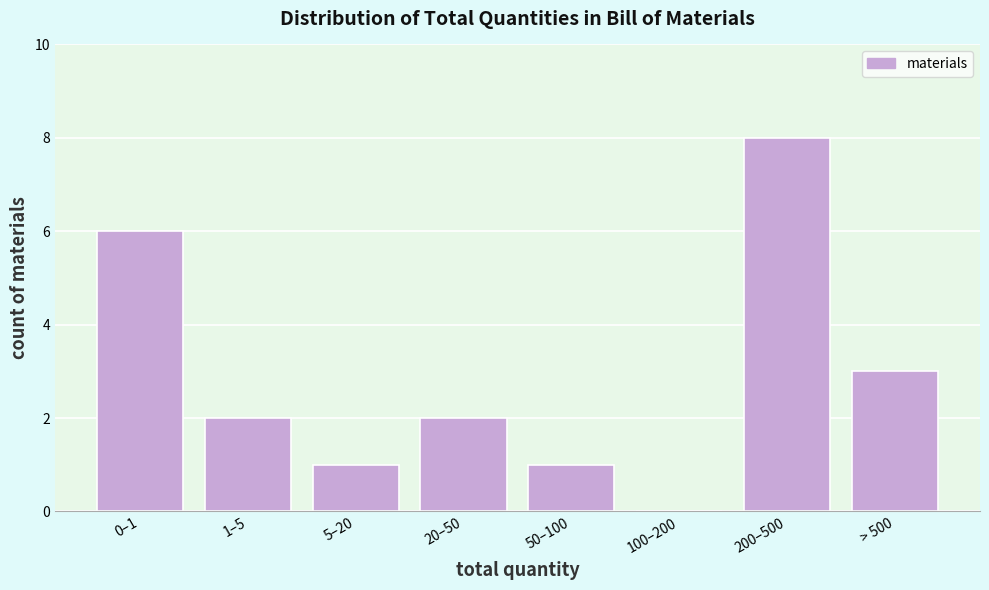

Reading left to right, what are all the values shown in this chart?

0–1=6	1–5=2	5–20=1	20–50=2	50–100=1	100–200=0	200–500=8	> 500=3